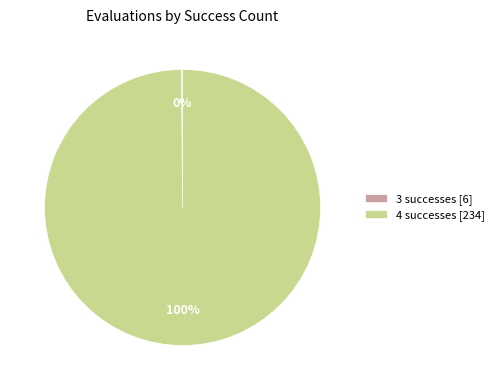

To the nearest percent, what is the average slice percentage?

50%